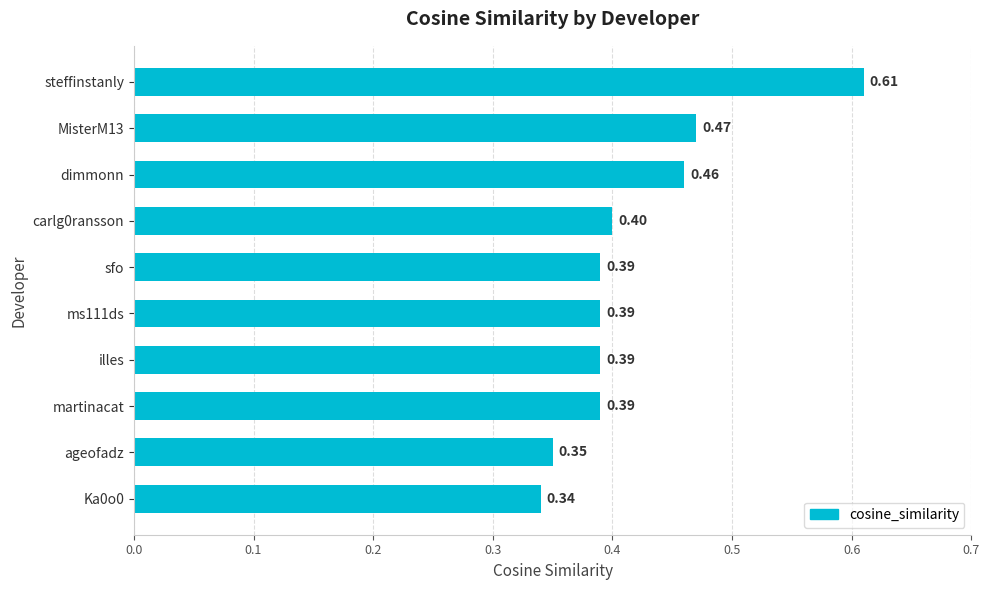

How many series are shown in this chart?

1